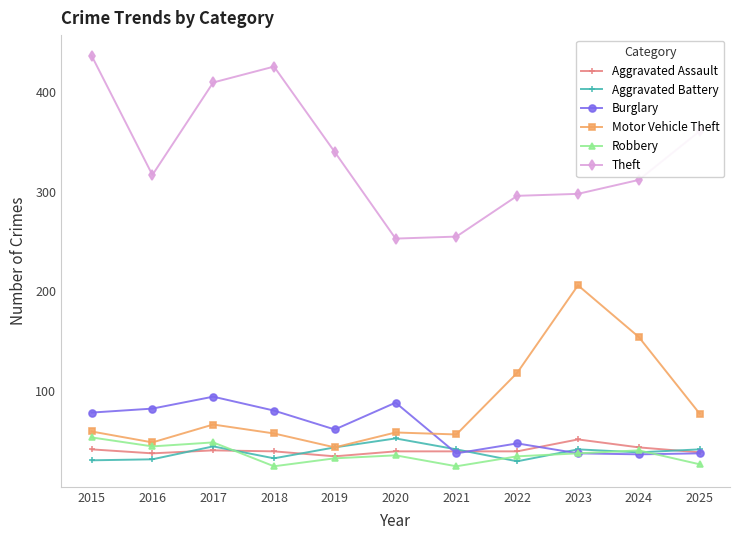

True or false: Aggravated Battery and Burglary cross at least once.

True